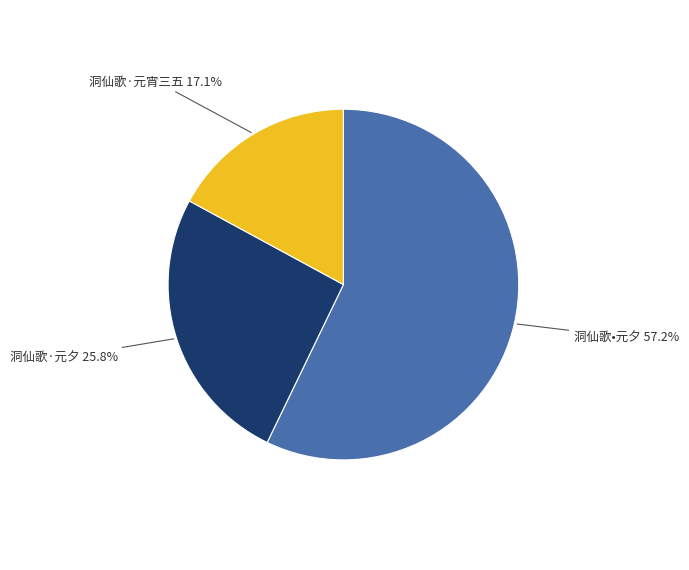

Is there any slice that represents more than half of the pie?

Yes